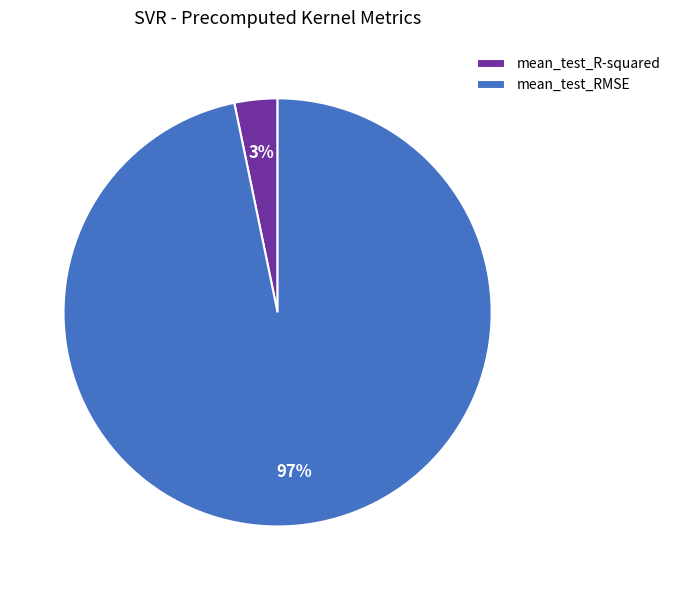

True or false: mean_test_R-squared accounts for 3% of the total.

True